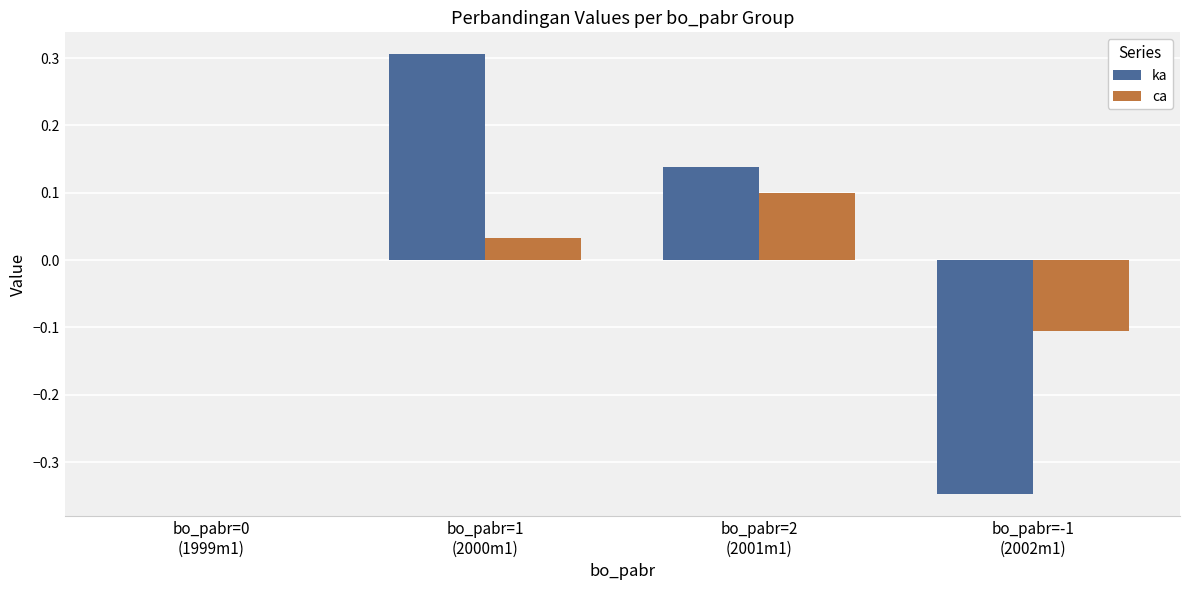

What are all the series names shown in the legend?

ka, ca